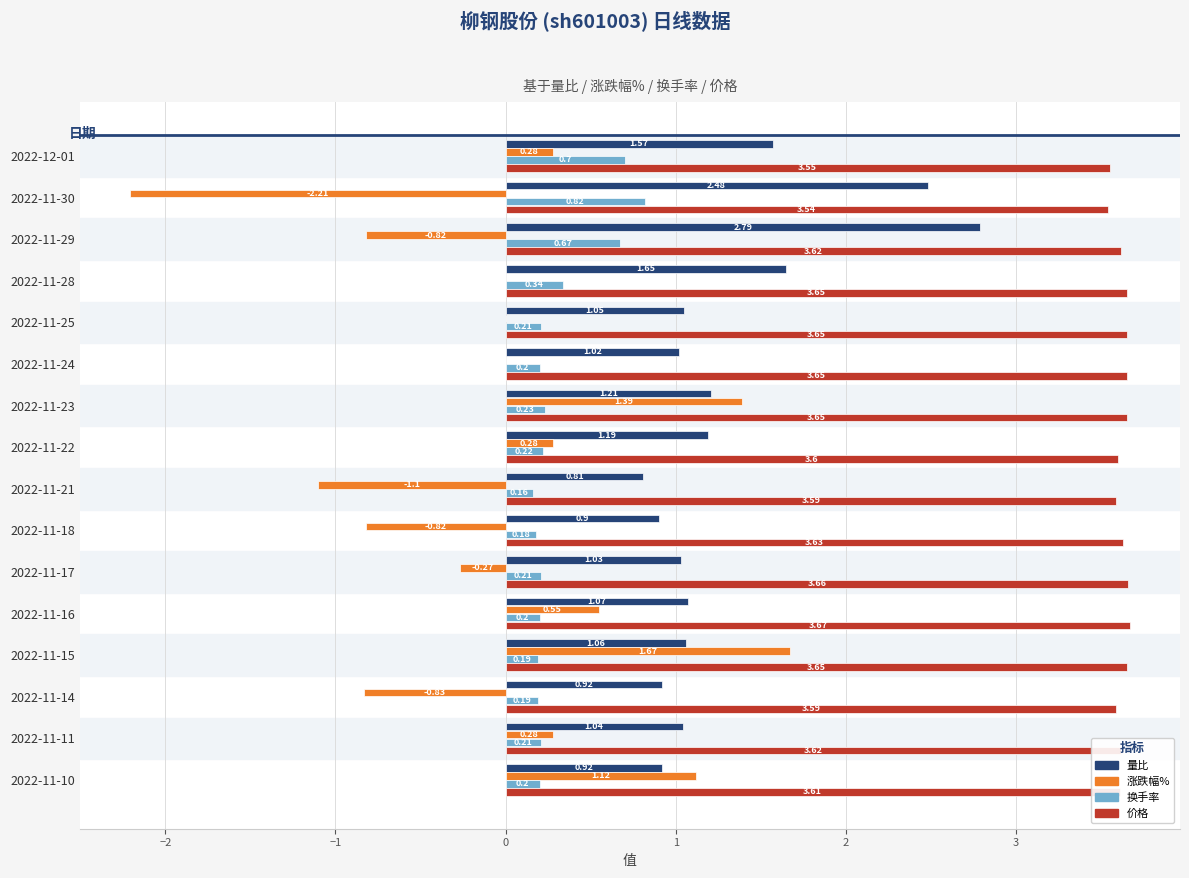

Which series has the largest total across all categories?

价格